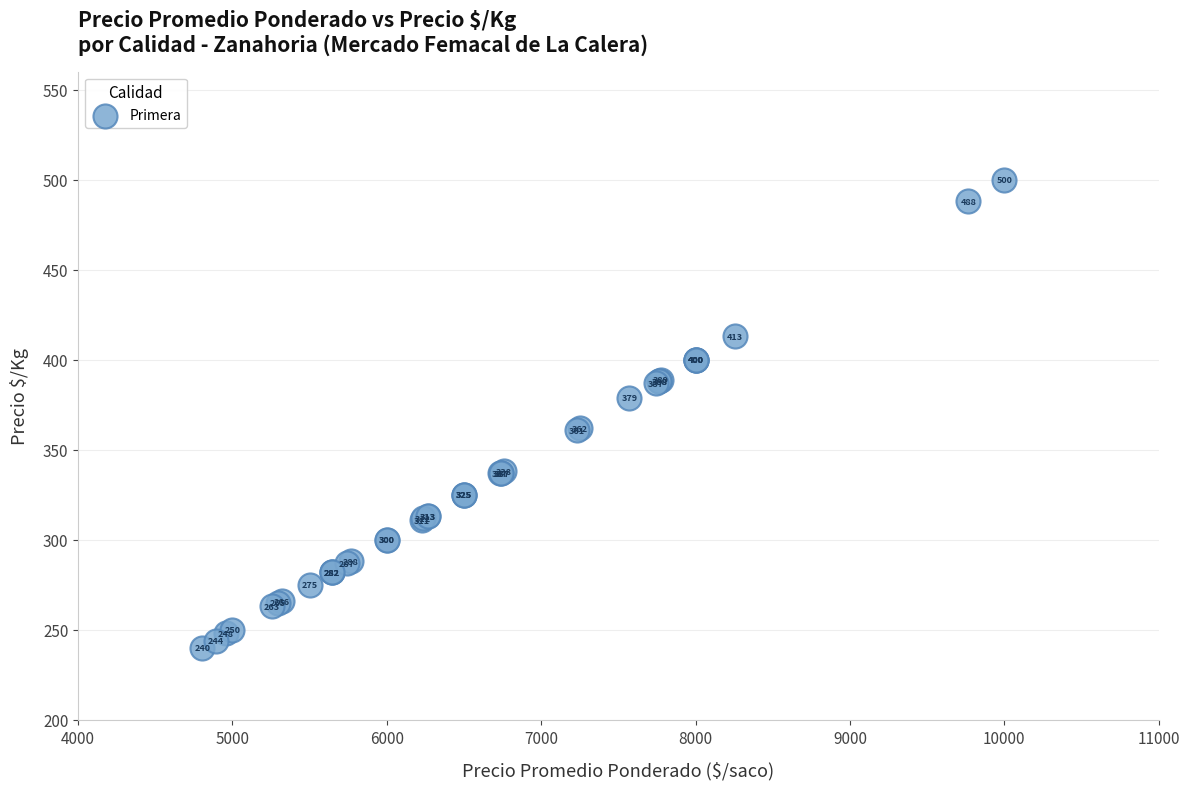

What Y value in the scatter plot is closest to 370?

362